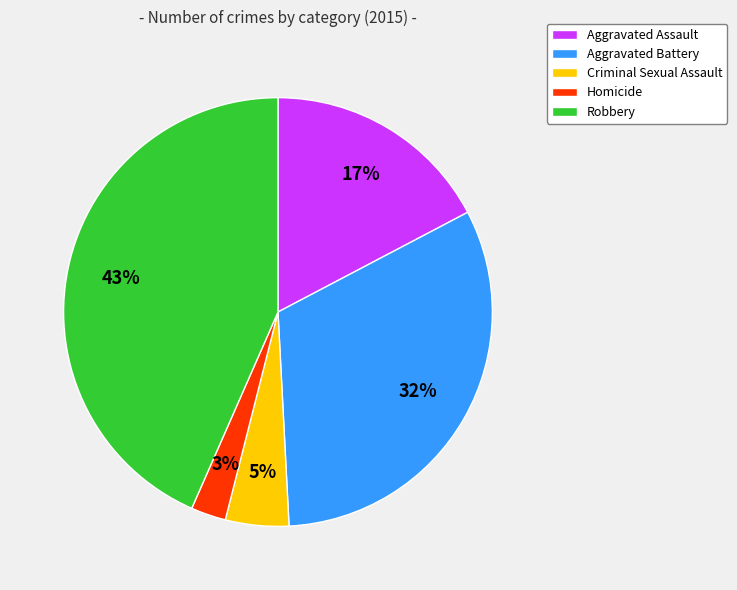

How many slices are in this pie chart?

5